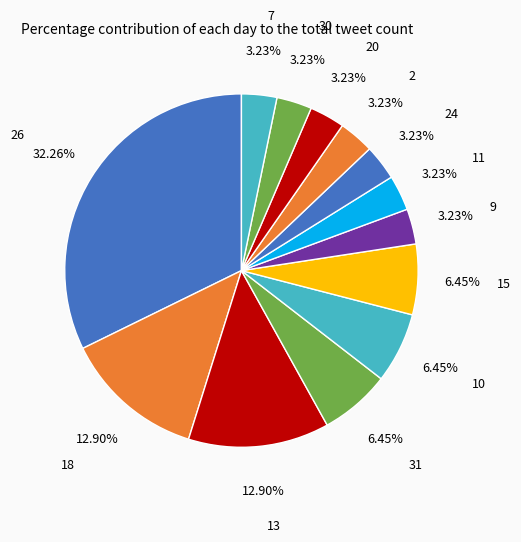

To the nearest percent, what is the average slice percentage?

8%